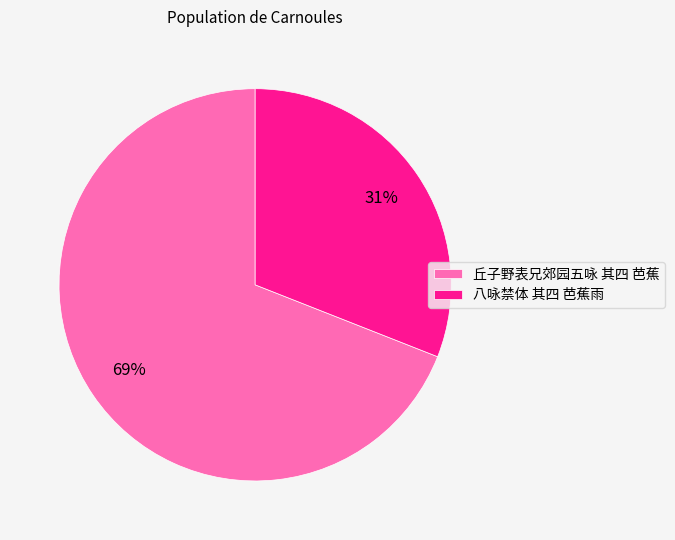

Between 丘子野表兄郊园五咏 其四 芭蕉 and 八咏禁体 其四 芭蕉雨, which is larger?

丘子野表兄郊园五咏 其四 芭蕉